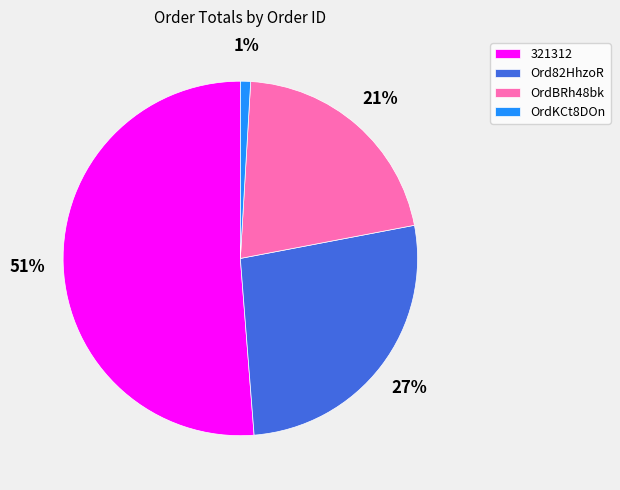

How many segments does this pie chart have?

4